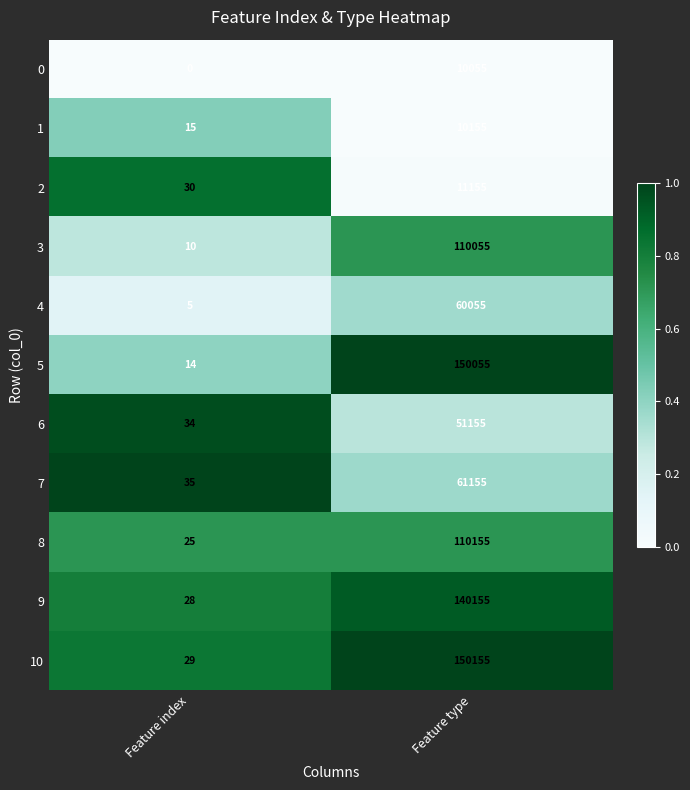

At Feature type, list the series in order from largest to smallest.

10, 5, 9, 8, 3, 7, 4, 6, 2, 1, 0